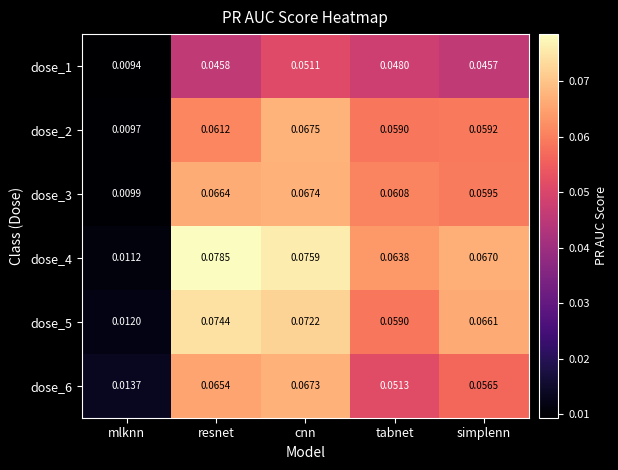

At which category is the sum across all series the highest?

cnn